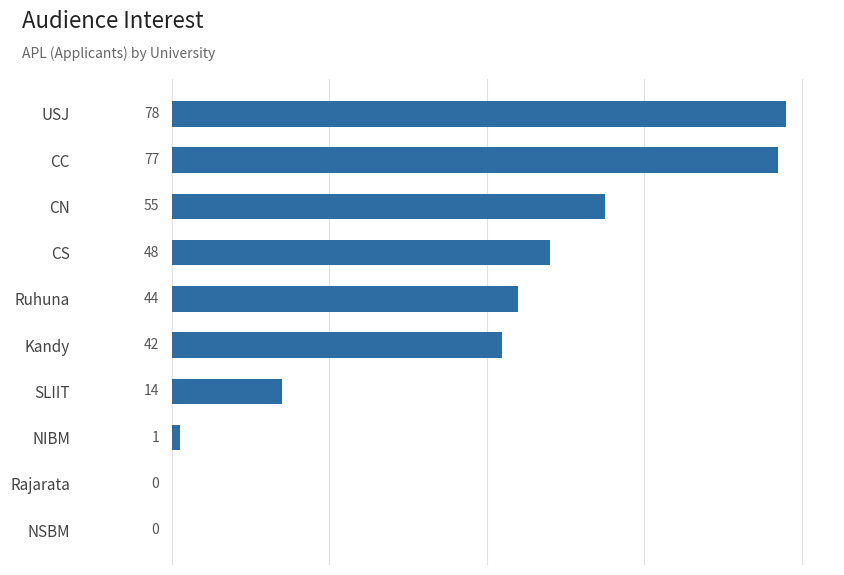

Read the value at CC, to the nearest 5.

75